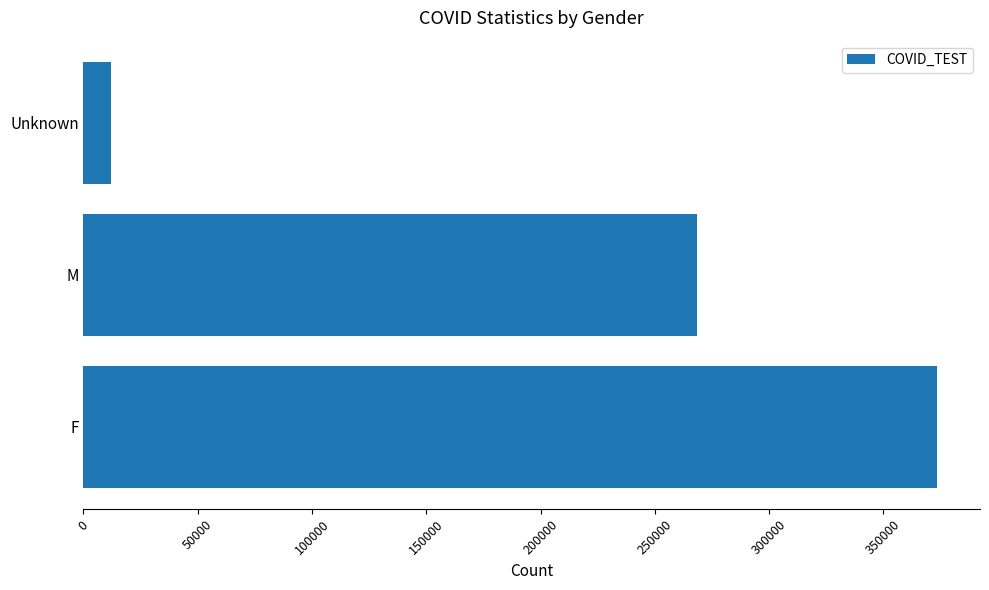

What is the greatest value displayed?

373610